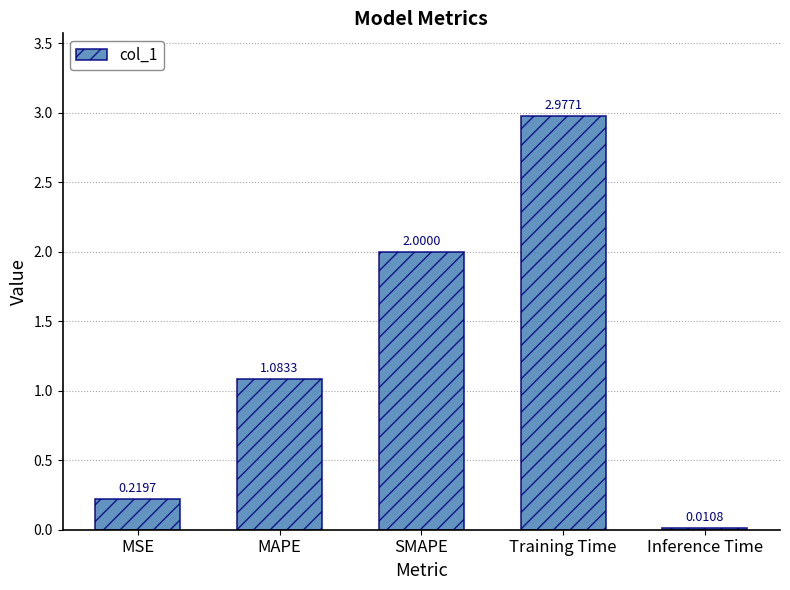

What is the difference between the maximum and second lowest values?

2.8